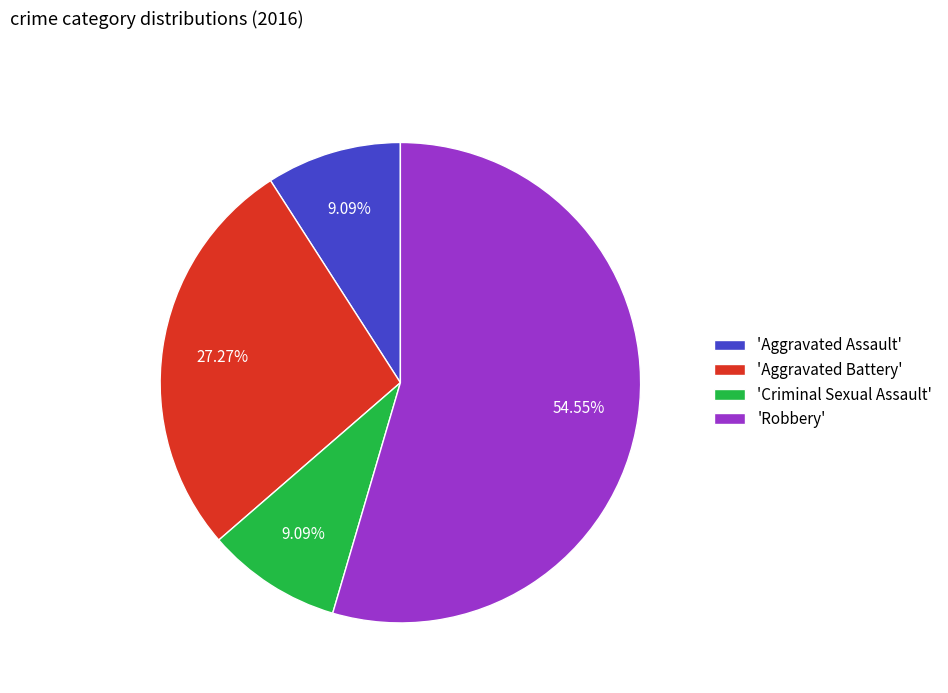

Which has a higher value, 'Criminal Sexual Assault' or 'Robbery'?

'Robbery'